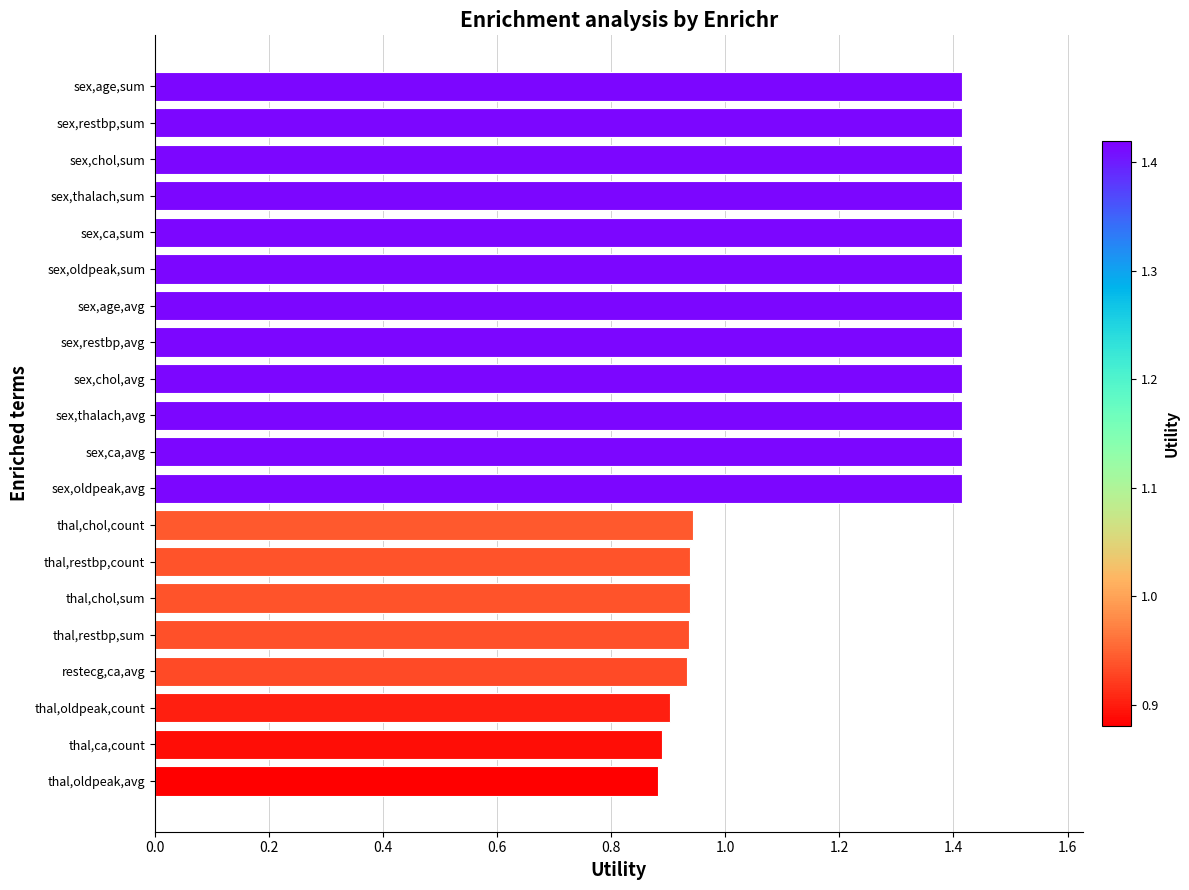

What is the maximum value shown in the chart?

1.4